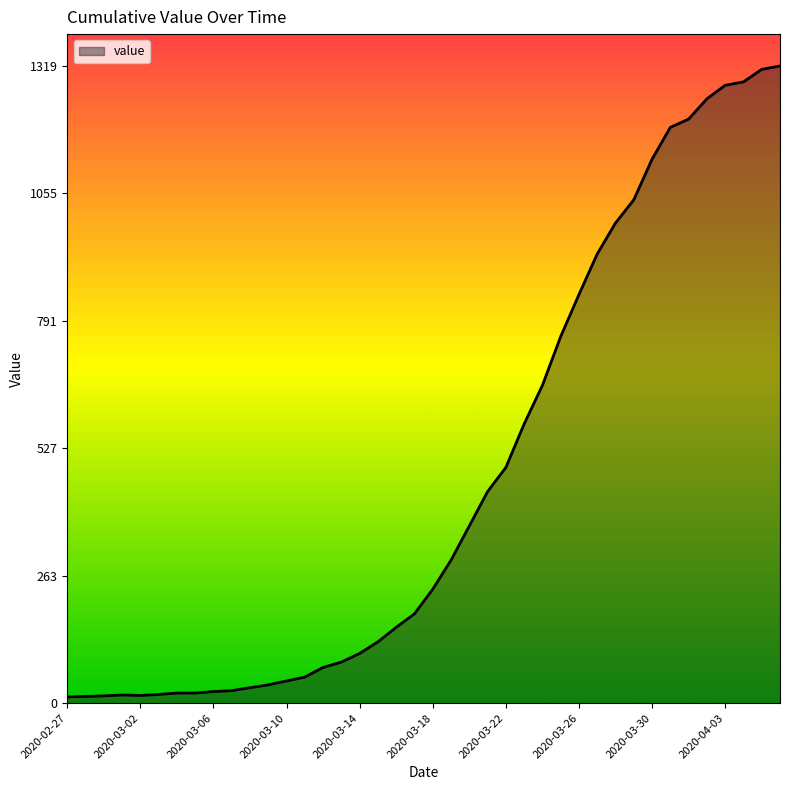

What is the maximum value shown in the chart?

1319